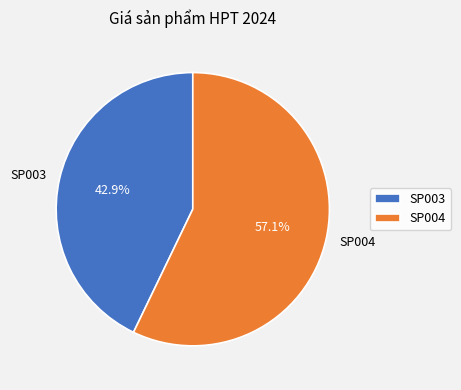

What portion of the pie excludes SP004?

42.9%